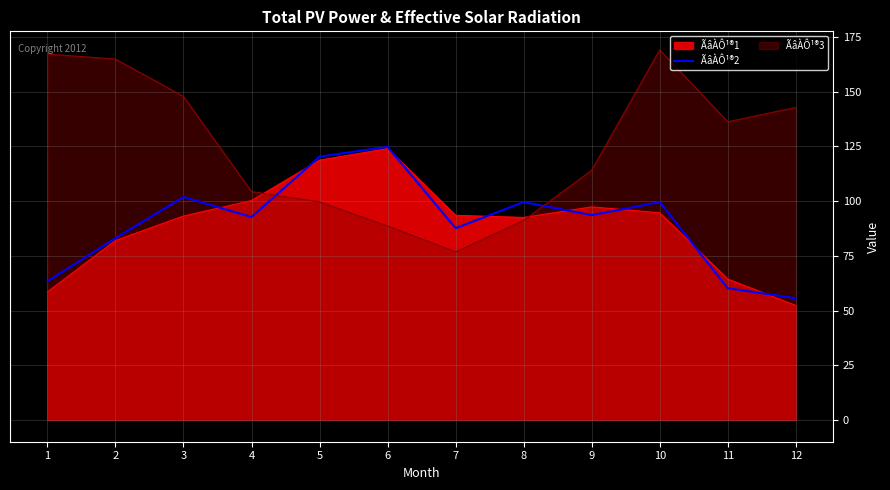

At which label is the value closest to 90?

7